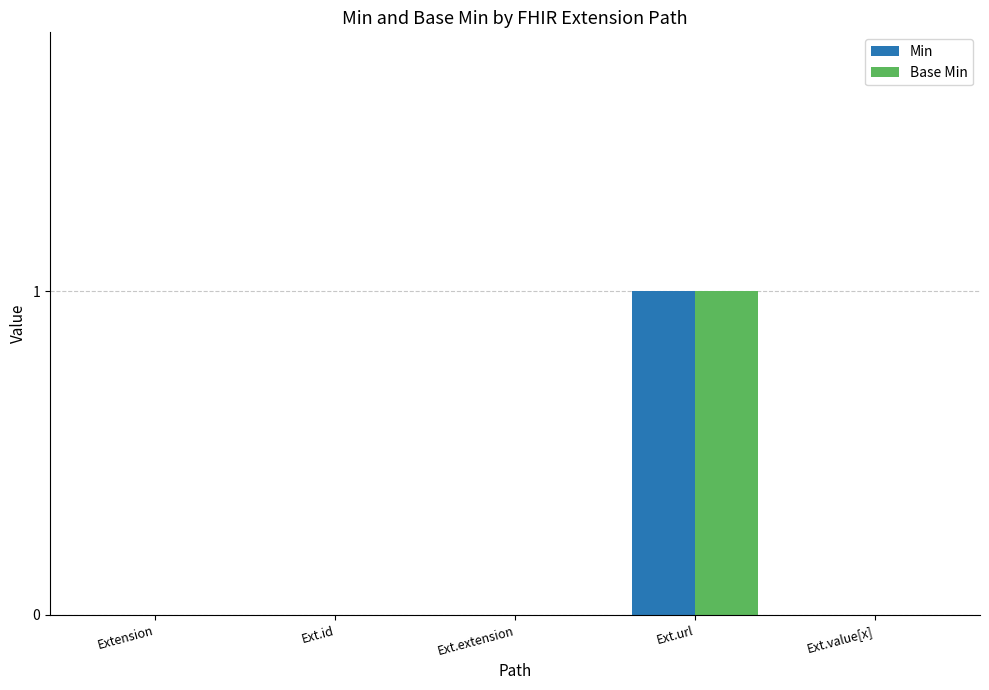

What is the sum of all Min values?

1